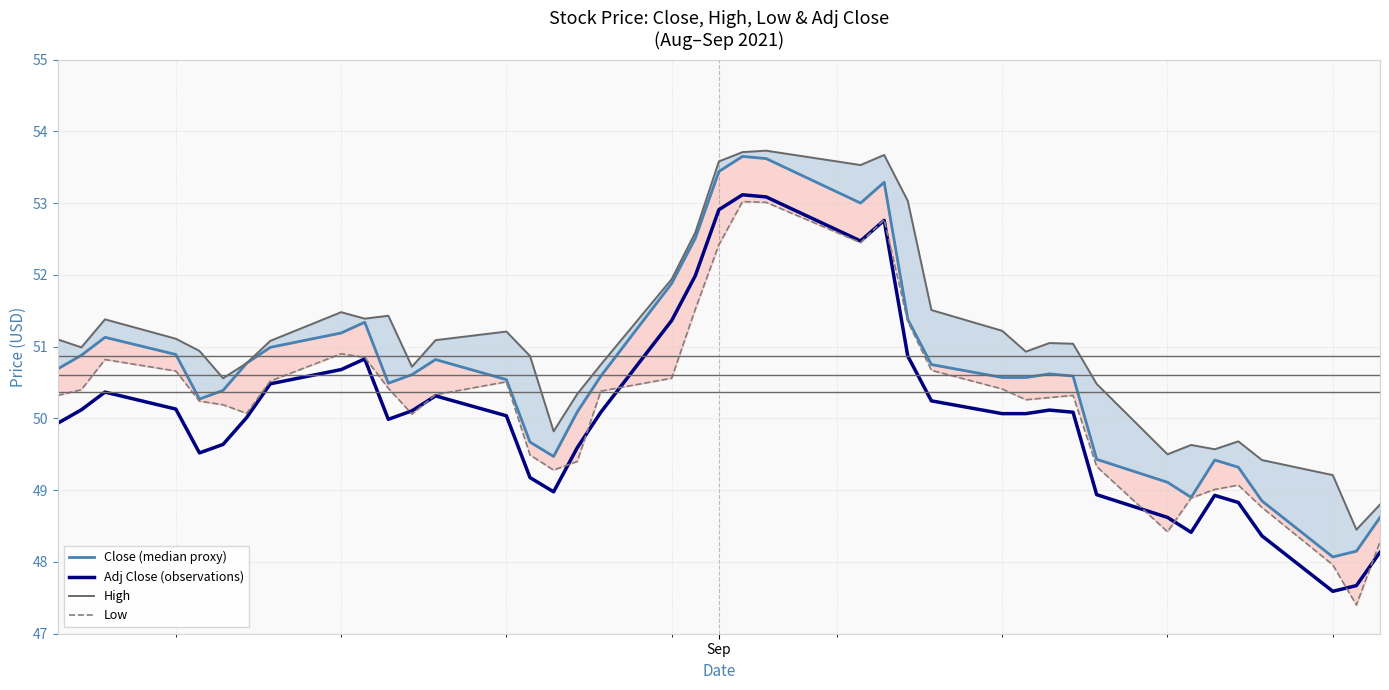

Reading left to right, extract all data points from this chart.

Close (median proxy): 50.7	50.9	51.1	50.9	50.3	50.4	50.8	51.0	51.2	51.3	50.5	50.6	50.8	50.5	49.7	49.5	50.1	50.6	51.9	52.5	53.4	53.7	53.6	53.0	53.3	51.4	50.8	50.6	50.6	50.6	50.6	49.4	49.1	48.9	49.4	49.3	48.8	48.1	48.2	48.6
Adj Close (observations): 49.9	50.1	50.4	50.1	49.5	49.6	50.0	50.5	50.7	50.8	50.0	50.1	50.3	50.0	49.2	49.0	49.6	50.1	51.4	52.0	52.9	53.1	53.1	52.5	52.8	50.9	50.2	50.1	50.1	50.1	50.1	48.9	48.6	48.4	48.9	48.8	48.4	47.6	47.7	48.1
High: 51.1	51.0	51.4	51.1	50.9	50.6	50.8	51.1	51.5	51.4	51.4	50.7	51.1	51.2	50.9	49.8	50.3	50.8	51.9	52.6	53.6	53.7	53.7	53.5	53.7	53.0	51.5	51.2	50.9	51.0	51.0	50.5	49.5	49.6	49.6	49.7	49.4	49.2	48.5	48.8
Low: 50.3	50.4	50.8	50.7	50.2	50.2	50.1	50.5	50.9	50.8	50.4	50.1	50.3	50.5	49.5	49.3	49.4	50.4	50.6	51.5	52.4	53.0	53.0	52.5	52.8	51.3	50.7	50.4	50.3	50.3	50.3	49.3	48.4	48.9	49.0	49.1	48.8	48.0	47.4	48.3